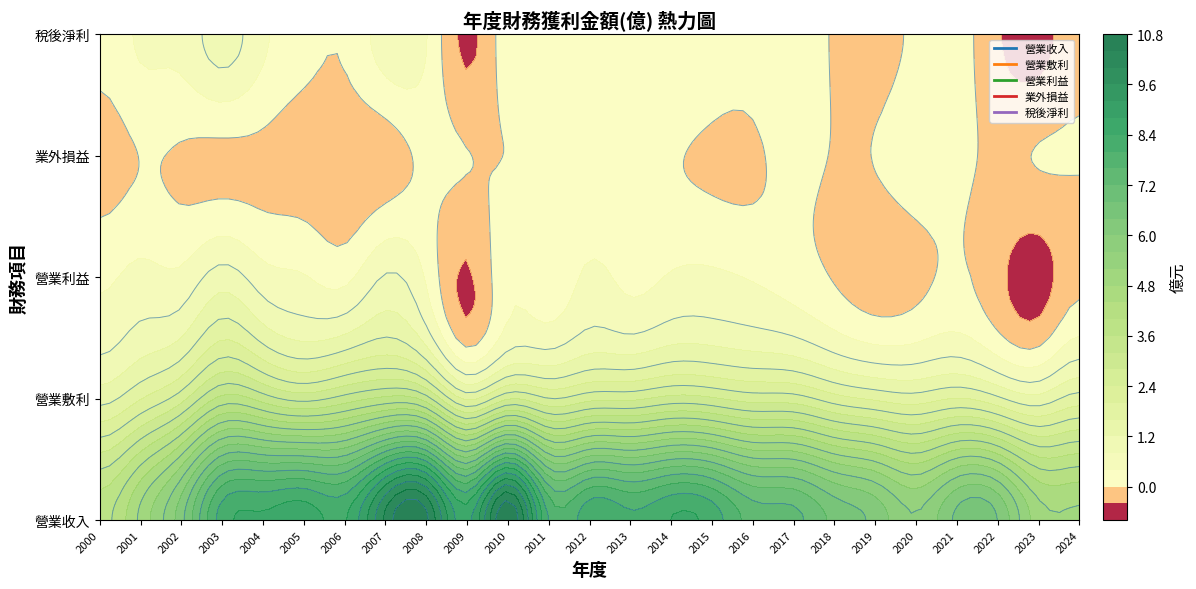

What is the average value of the 營業利益 series?

0.2